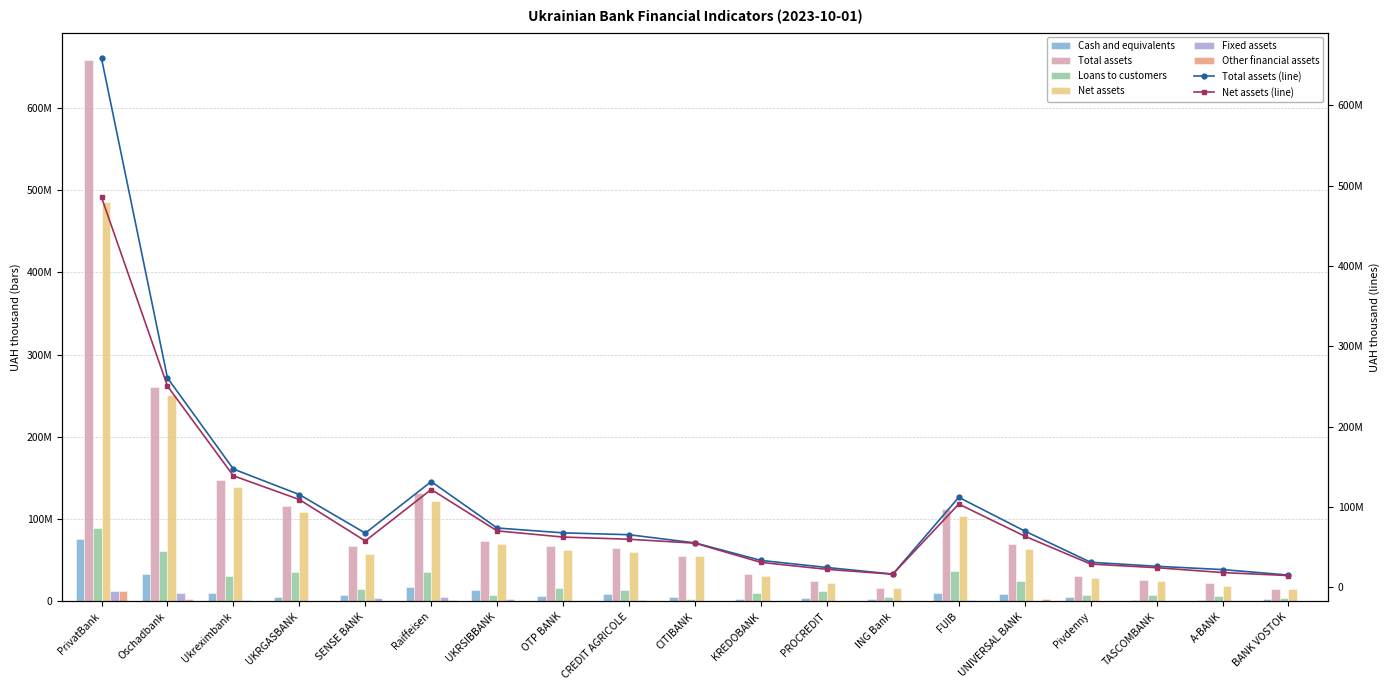

How many bars are there in each group?

6